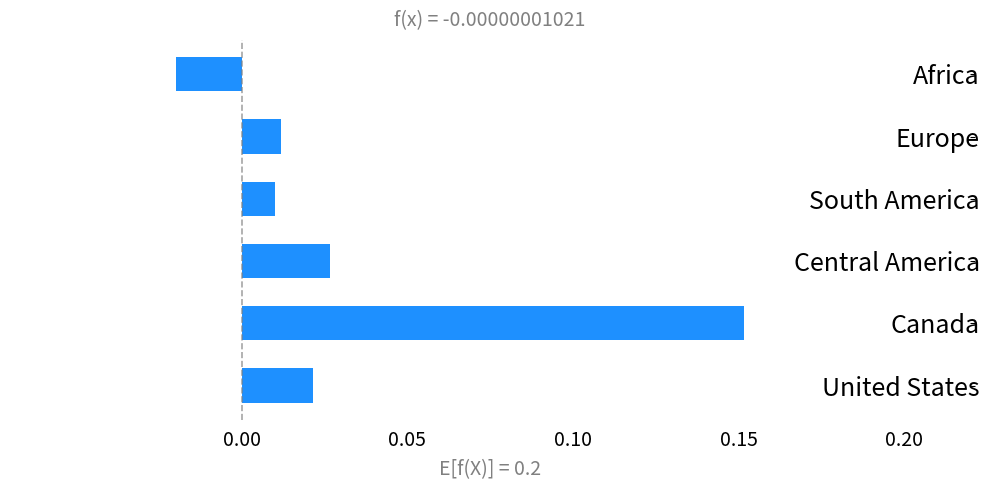

Which has a higher value, Canada or Central America?

Canada